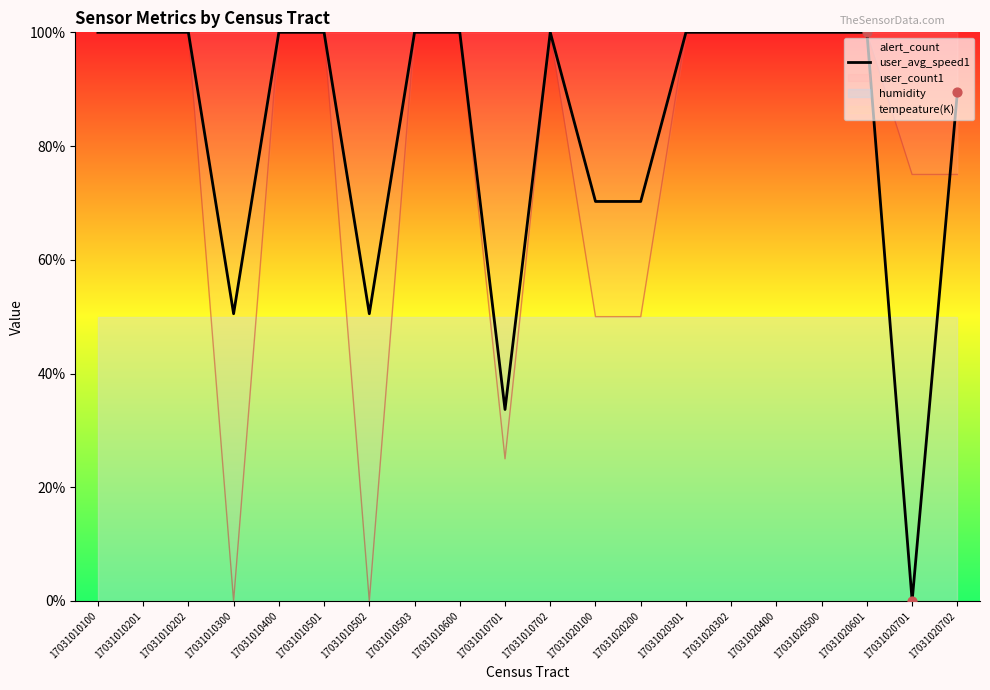

Between 17031010600 and 17031010400, which is larger?

17031010600